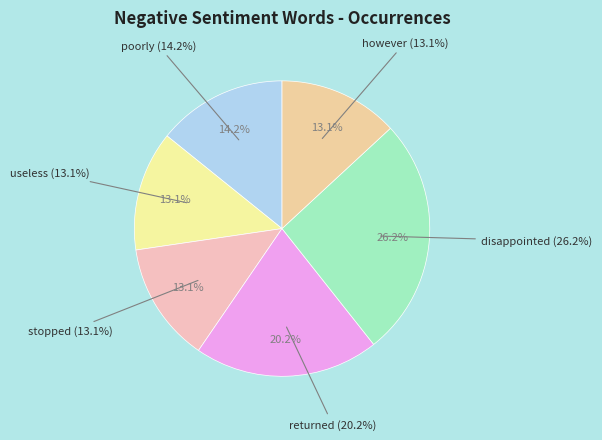

Is it true that poorly is 6% of the pie?

False